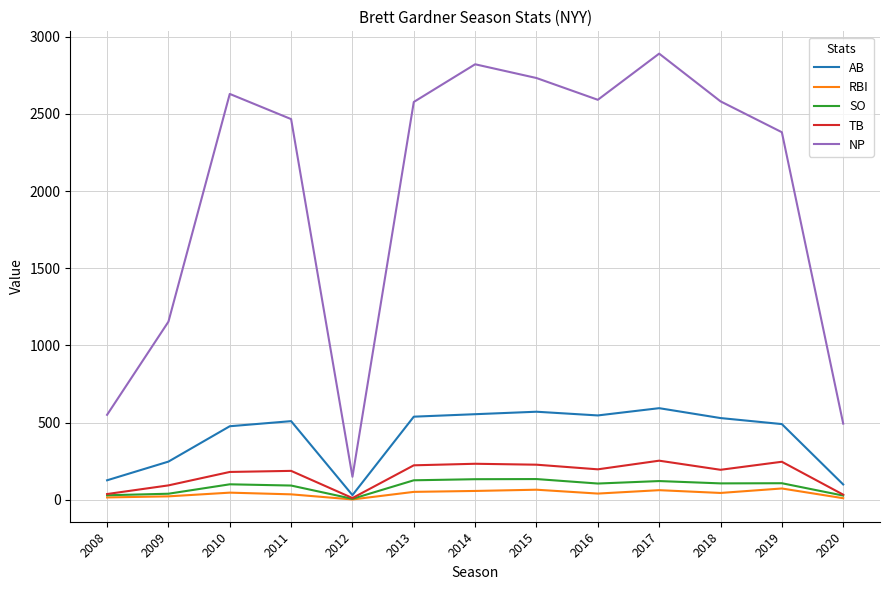

Which series changed the most between 2011 and 2017?

NP